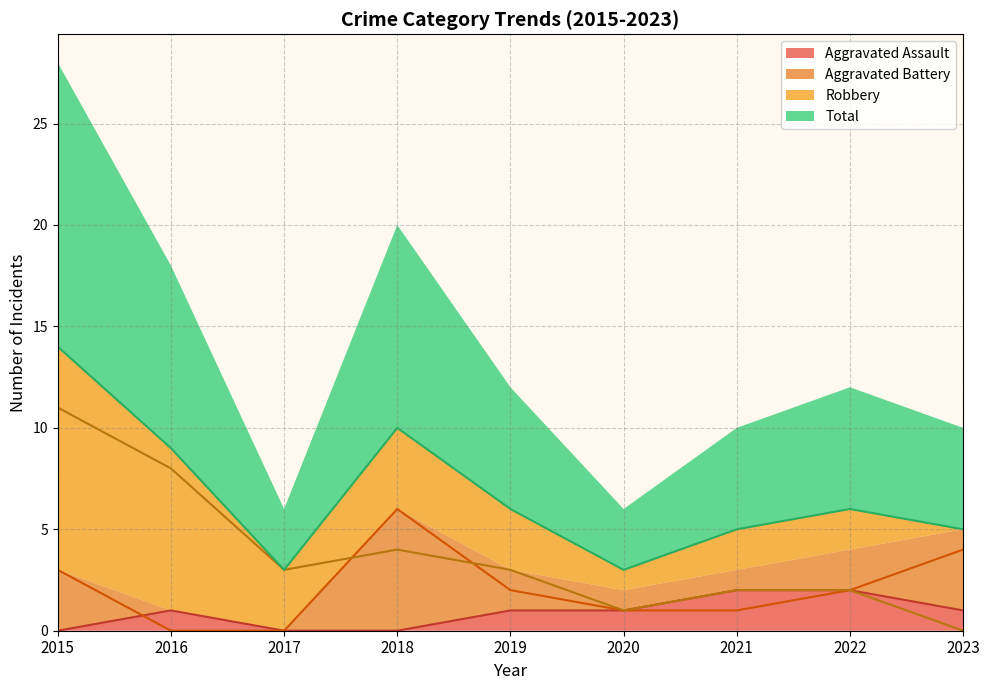

True or false: Total and Robbery intersect in this chart.

False